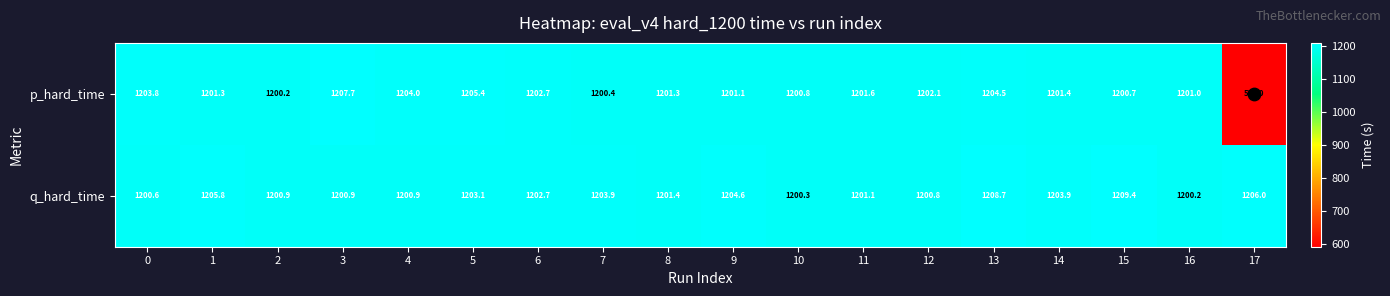

What value does the p_hard_time series have at 2?

1200.2